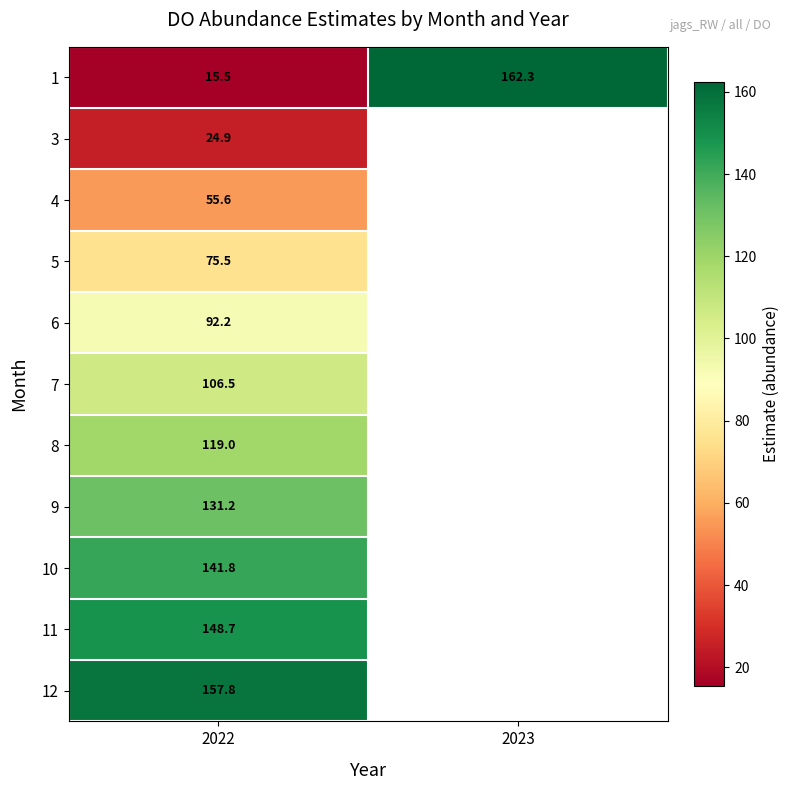

Which series has the largest total across all categories?

1